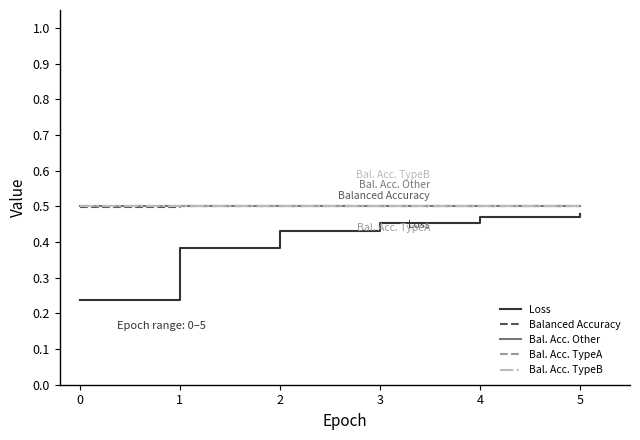

True or false: Bal. Acc. Other and Loss intersect in this chart.

False